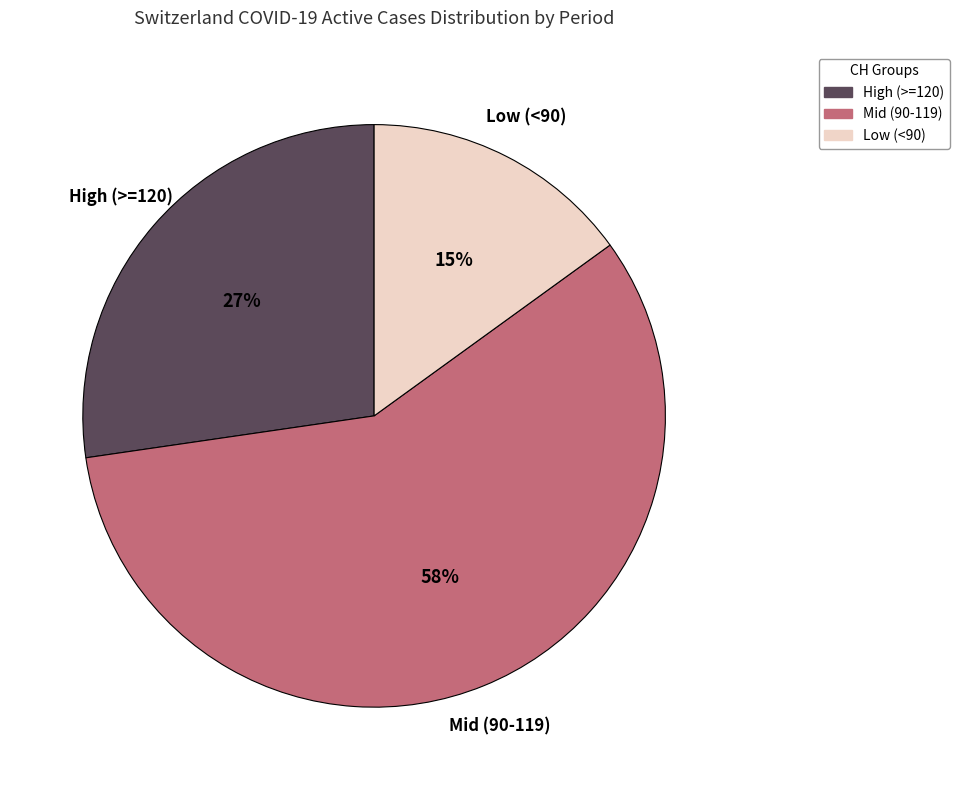

To the nearest percent, what is the difference between the largest and smallest slice percentages?

43%